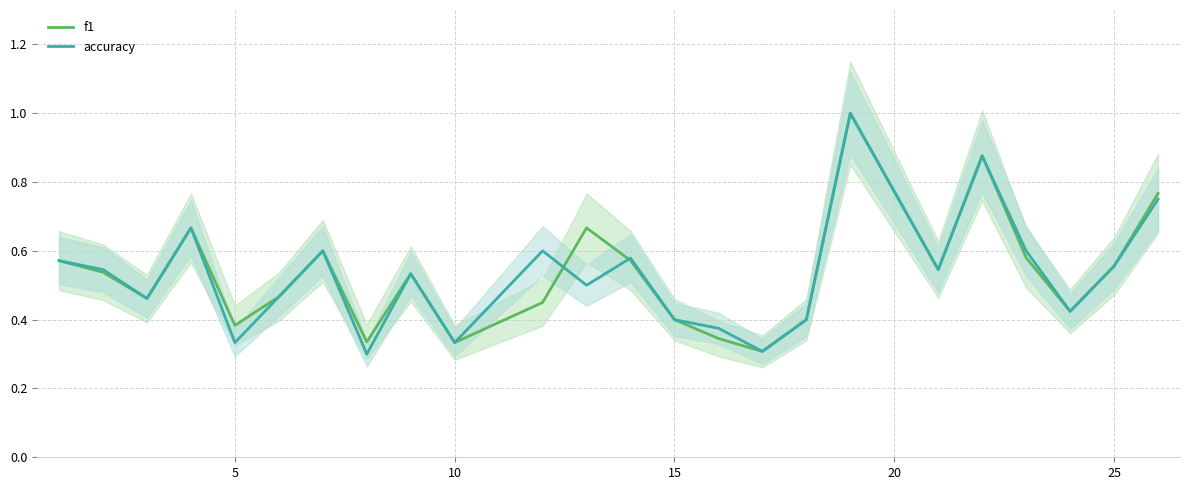

True or false: accuracy and f1 cross at least once.

True